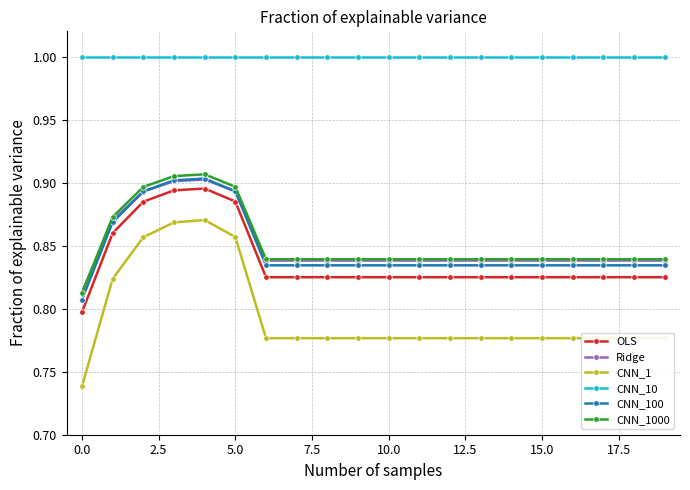

Which series has the largest total across all categories?

CNN_10